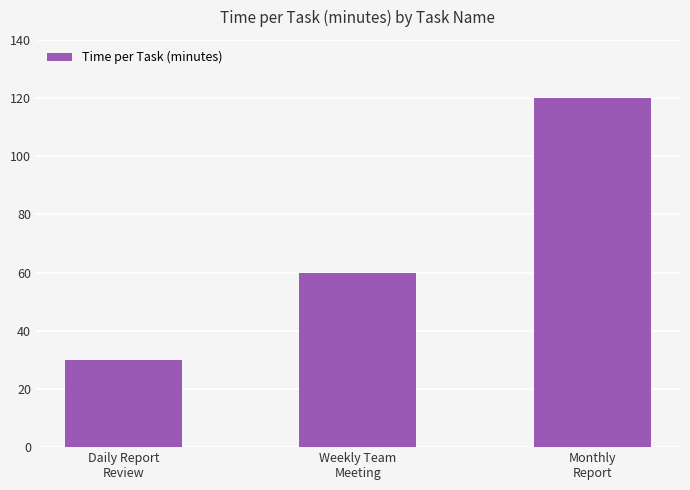

True or false: the data shows 30 at Daily Report
Review.

True